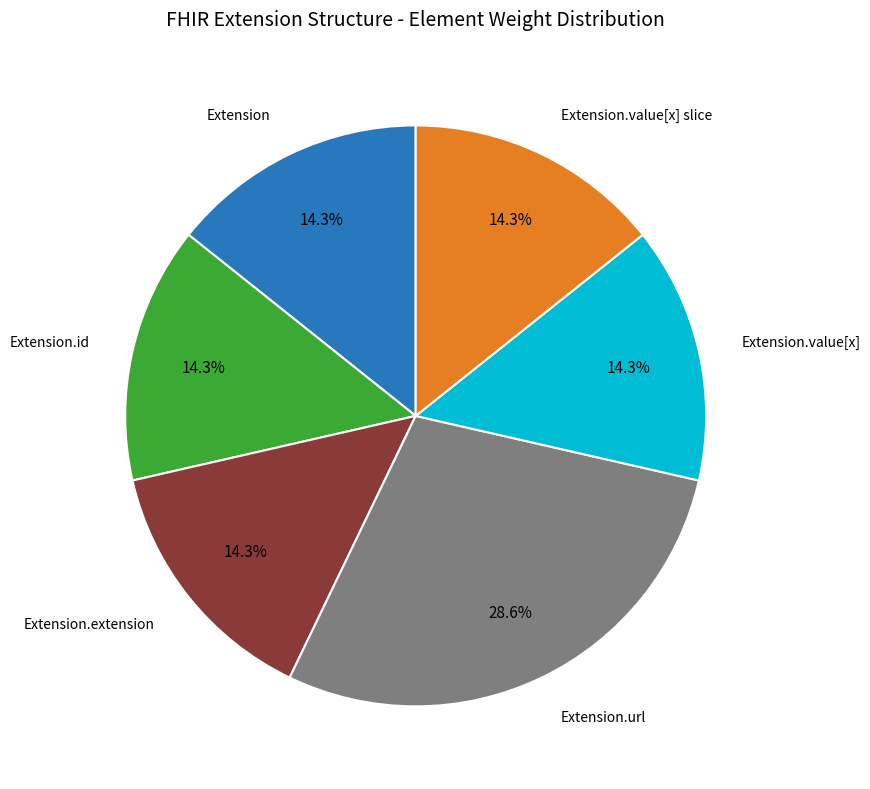

Is there any slice that represents more than half of the pie?

No